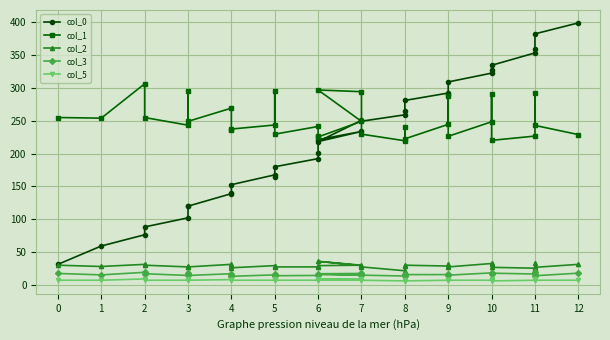

What is the difference between the col_2 values at 10 and 0?

3.2